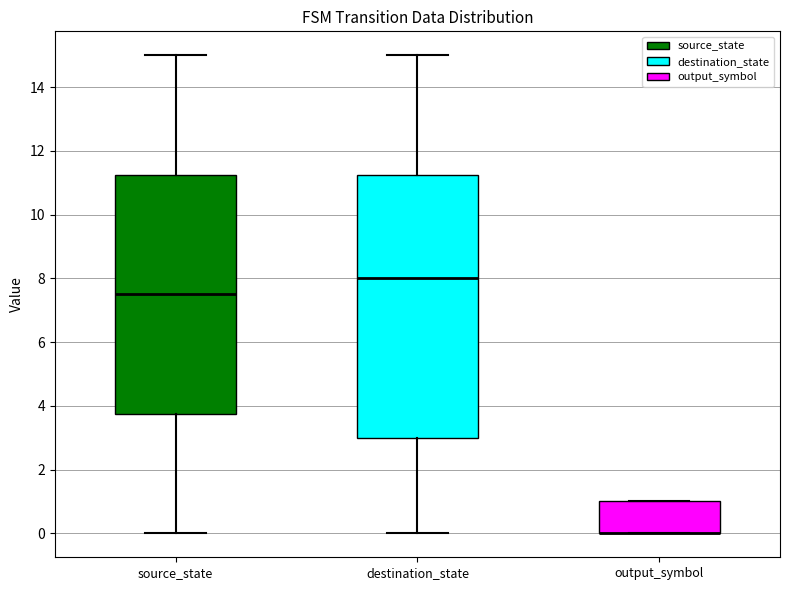

Reading left to right, read every box against the y-axis: the position of its median line, the range the box covers, and the ends of its whiskers. The values are not printed on the chart, so give them approximately, as read against the axis.

source_state: median 7.6, box 3.8 to 11.2, whiskers 0.0 to 15.0
destination_state: median 8.0, box 3.0 to 11.2, whiskers 0.0 to 15.0
output_symbol: median 0.0 (drawn on the box's lower edge), box 0.0 to 1.0, whiskers 0.0 to 1.0